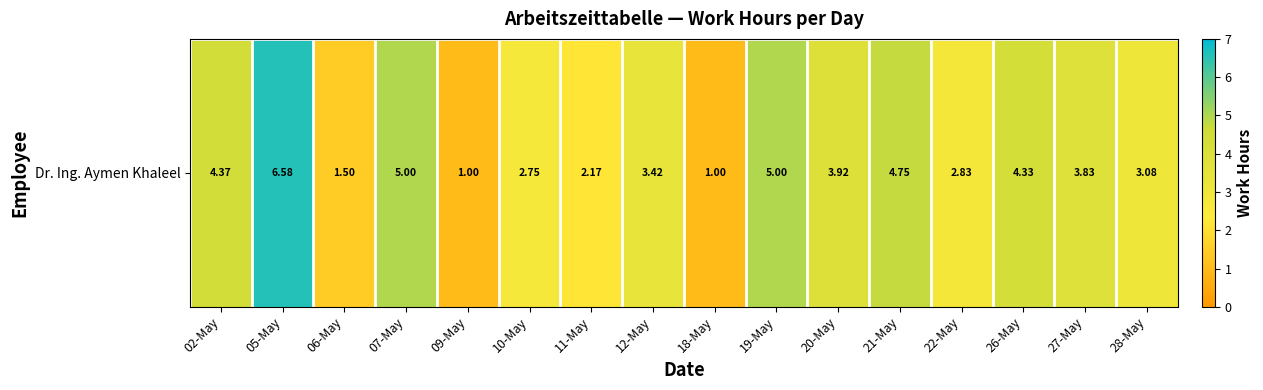

At which label does the data first exceed 3?

02-May